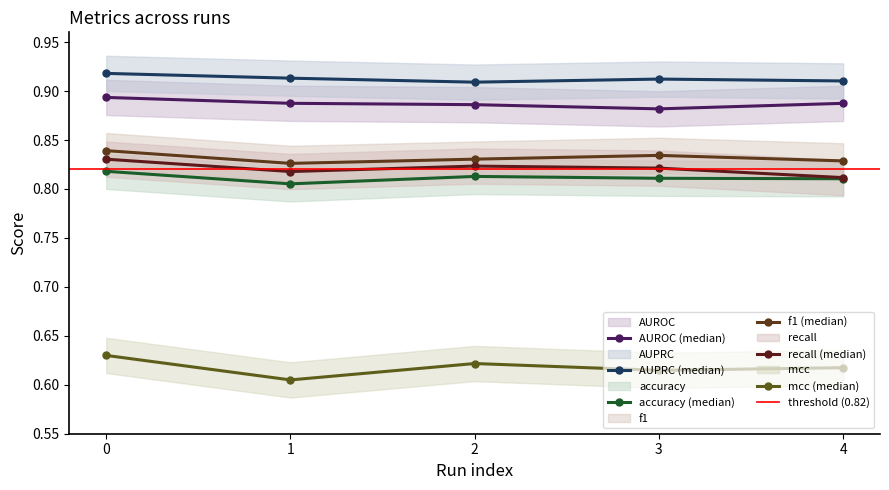

Which series changed the most between 0 and 2?

AUPRC